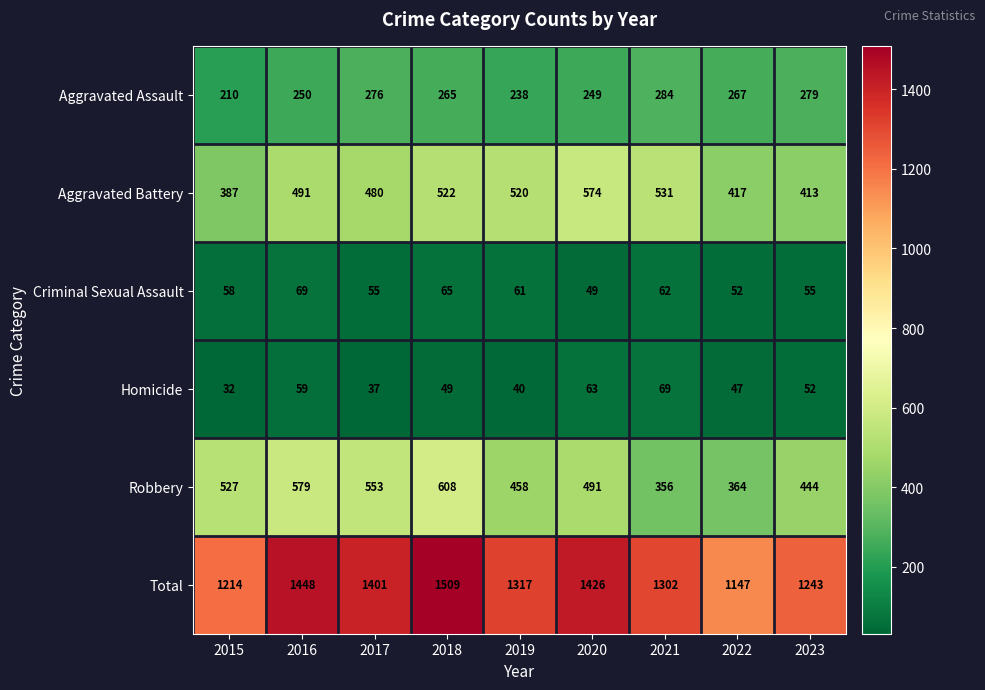

Is the value of Total at 2017 greater than the value of Criminal Sexual Assault at 2020?

Yes